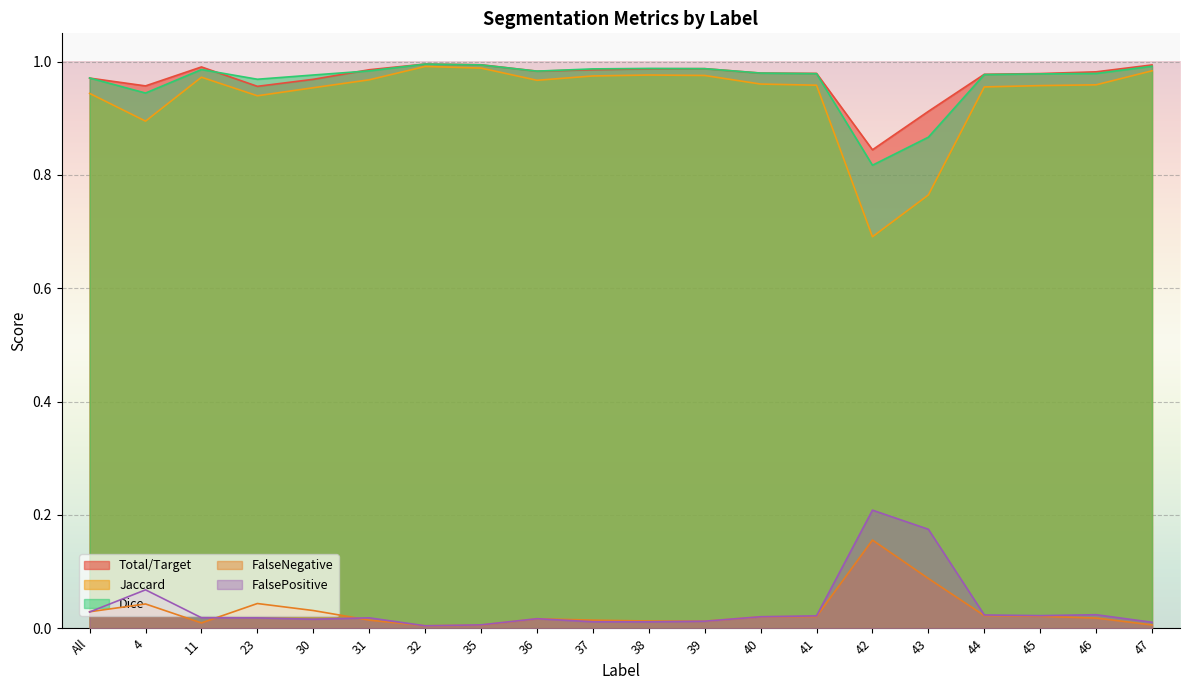

What is the label of the 17th point from the right?

23